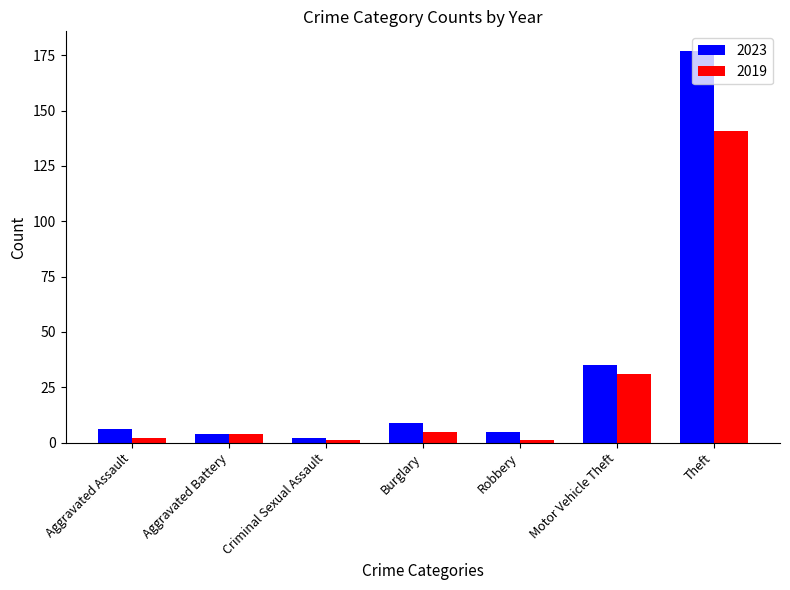

The 2023 series shows 35 at Motor Vehicle Theft. True or false?

True